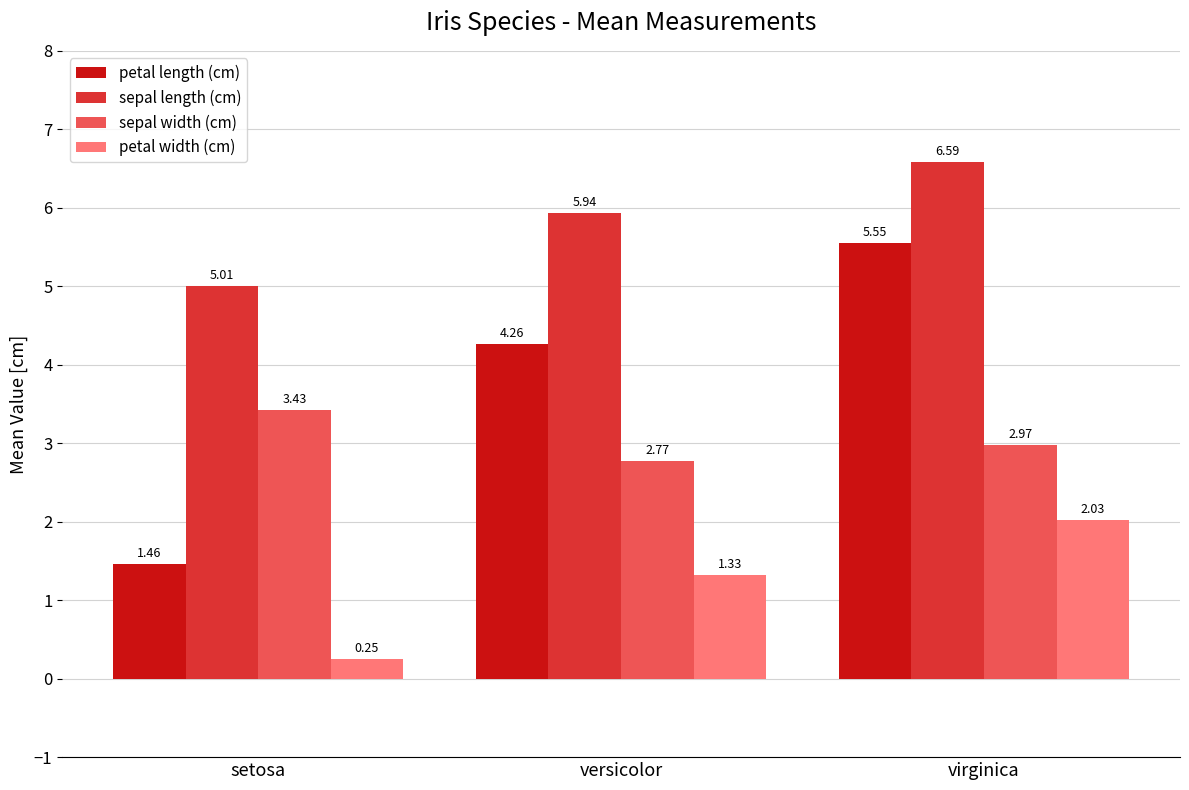

At which label is sepal width (cm) closest to 3?

virginica